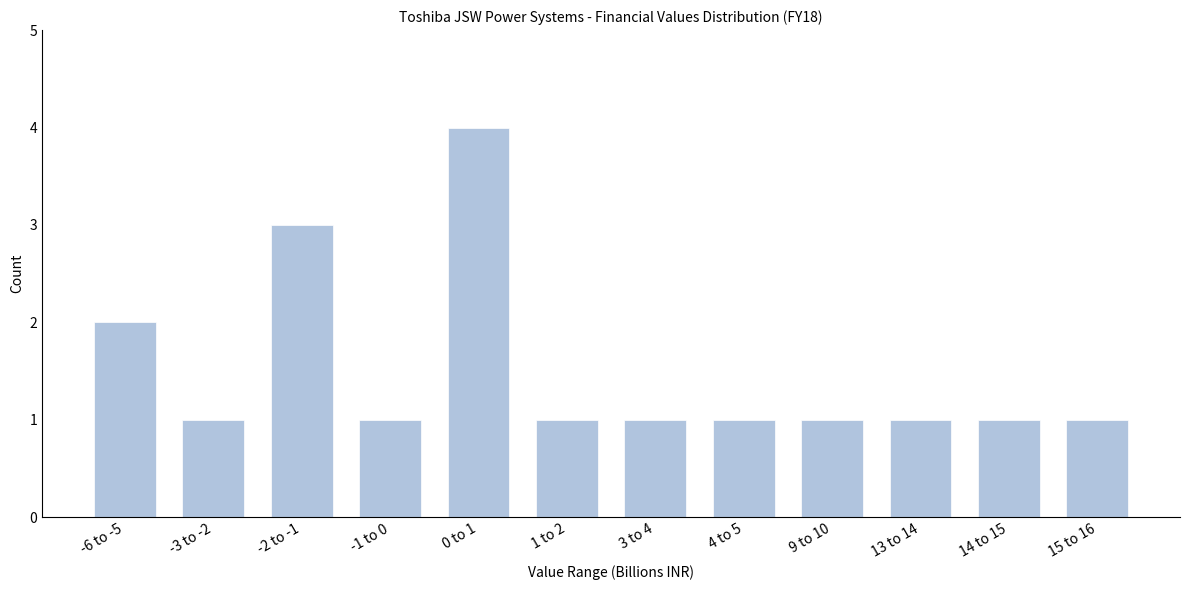

Reading right to left, extract all data points from this chart.

1	1	1	1	1	1	1	4	1	3	1	2